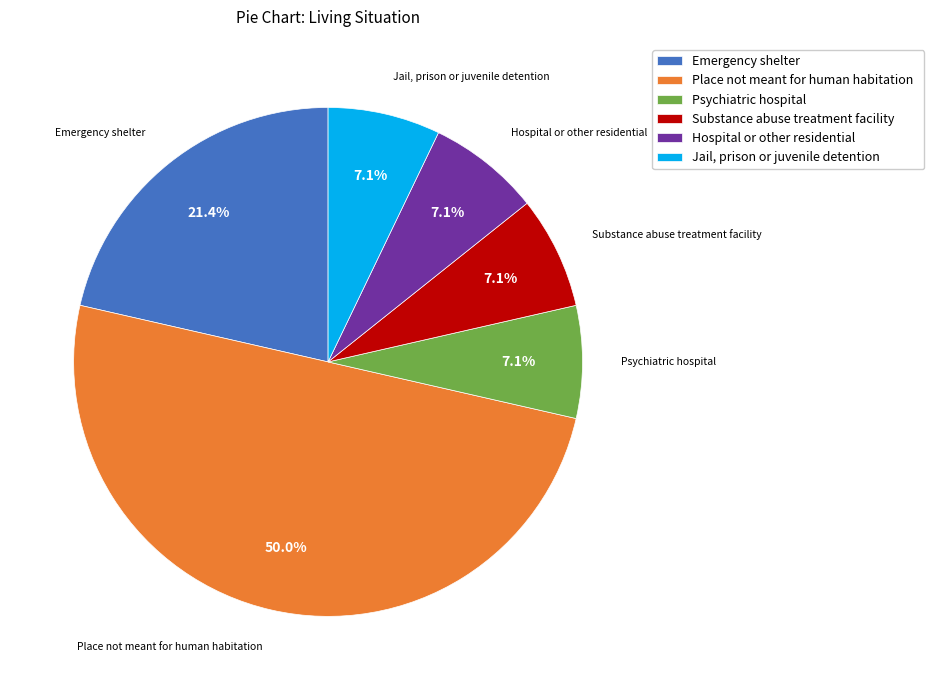

Does Substance abuse treatment facility represent more than half of the total?

No